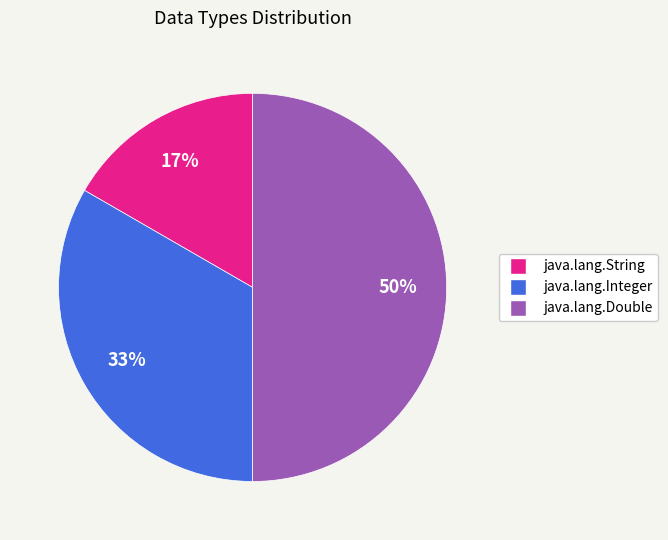

Count the number of slices in the pie.

3